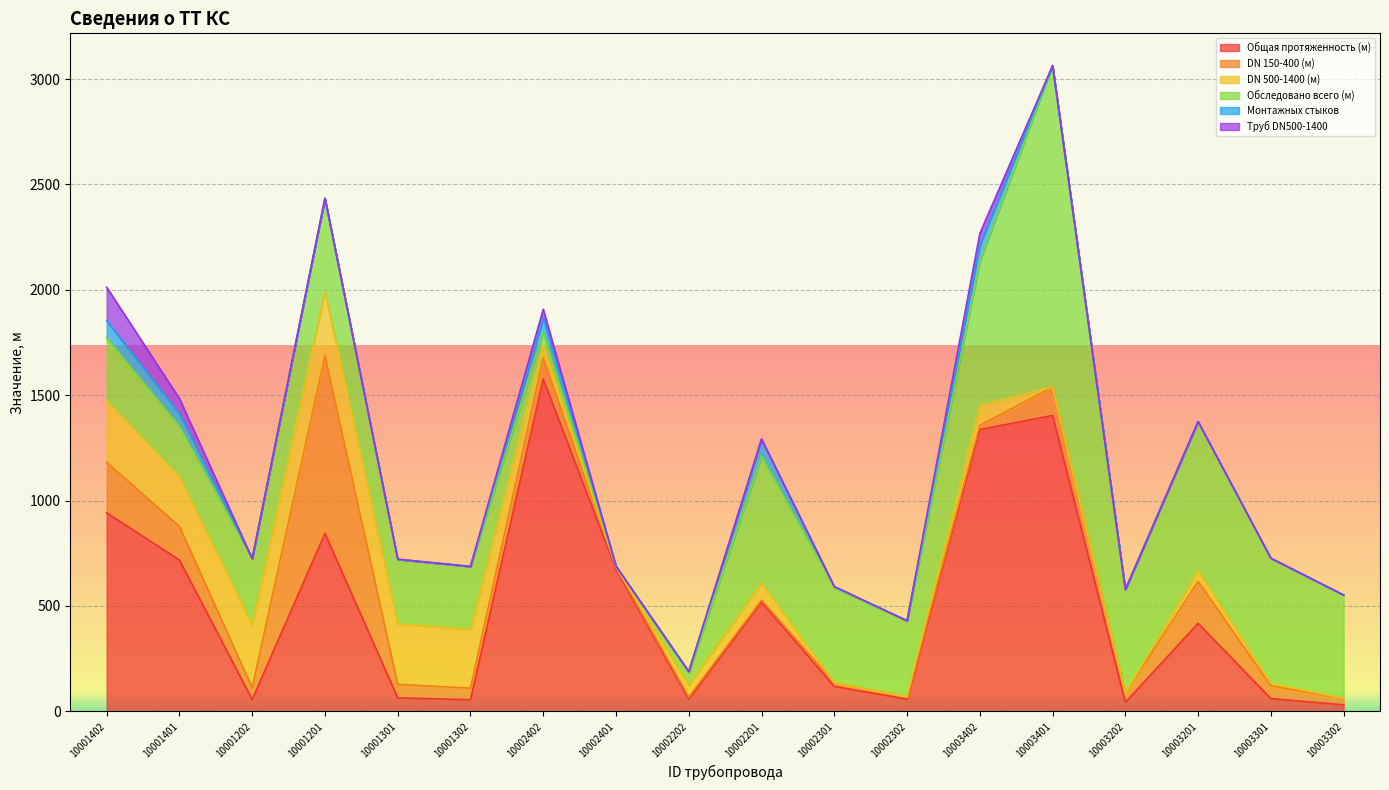

At which label does DN 500-1400 (м) first exceed 57?

10001402